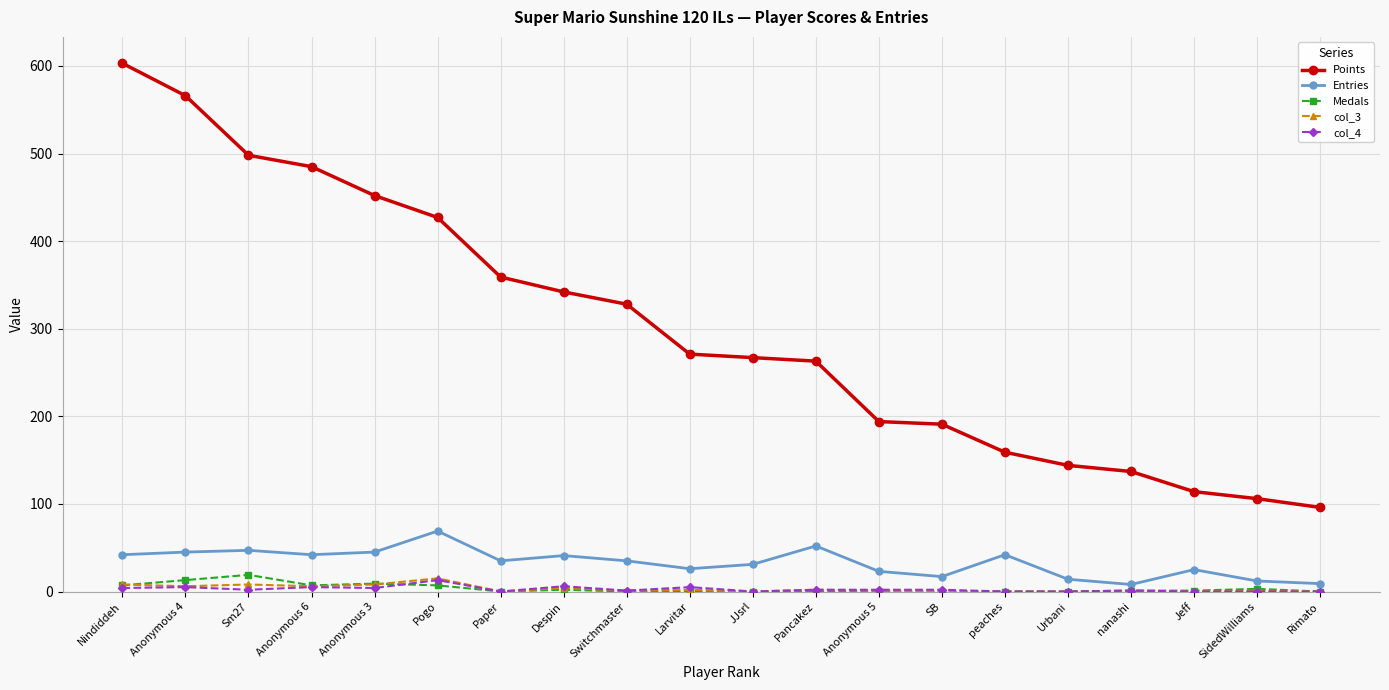

What is the greatest value displayed?

603